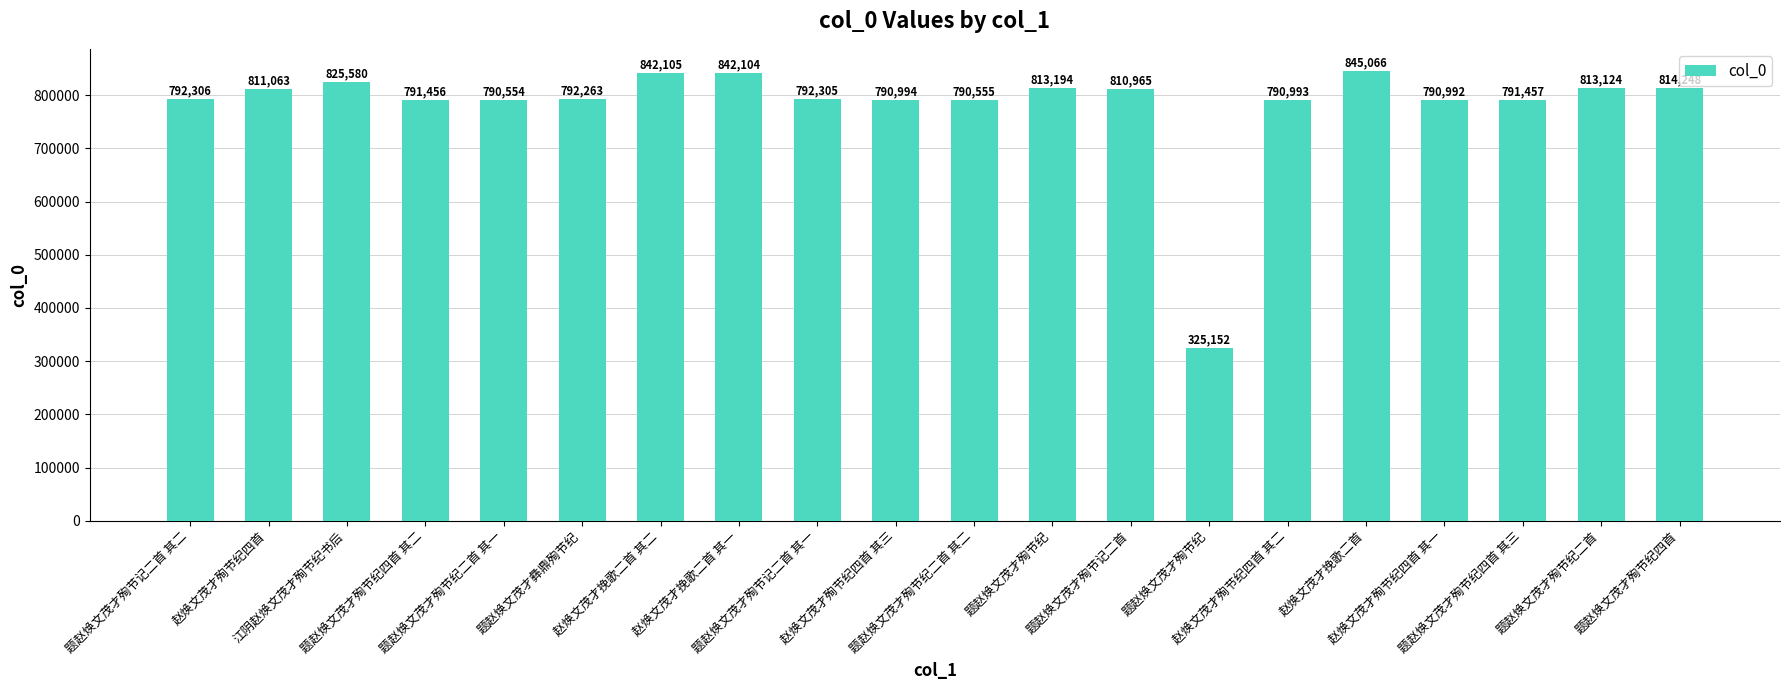

Does the chart contain any negative values?

No